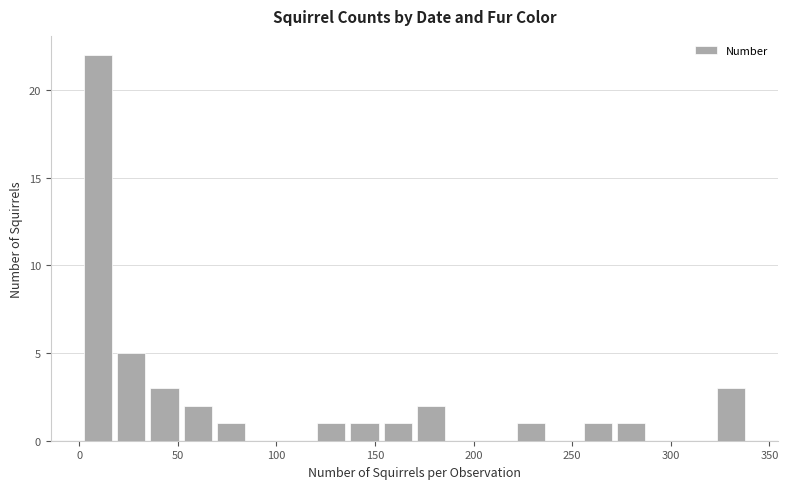

Around what value on the x-axis is the tallest bar? Give the approximate position of its centre, as read against the axis.

10